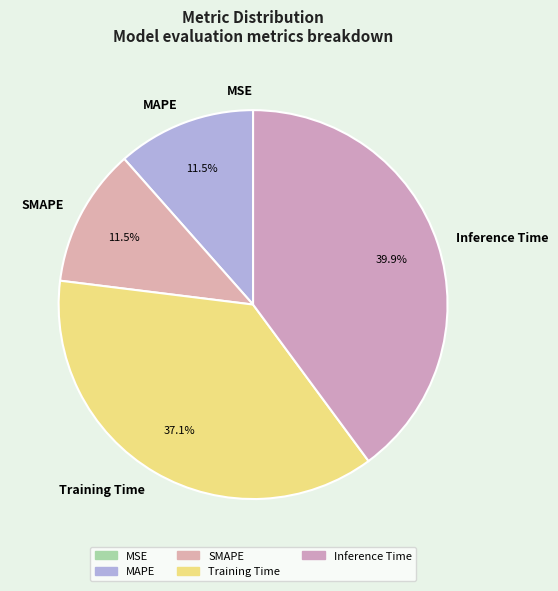

To the nearest percent, what portion does Inference Time represent?

40%